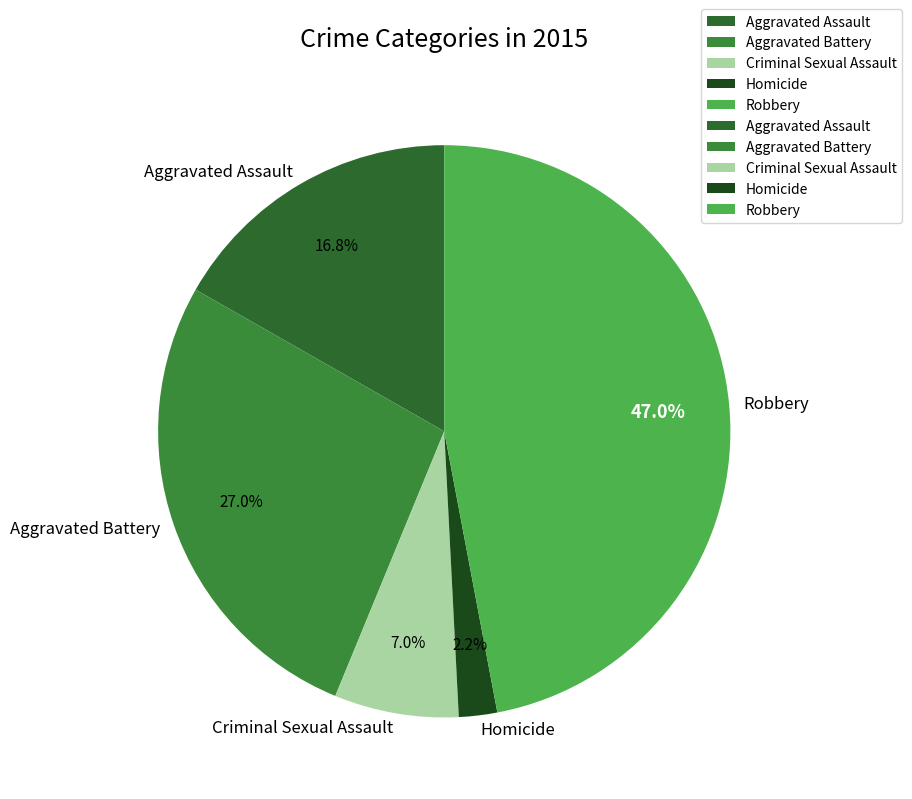

Does any single category account for the majority?

No